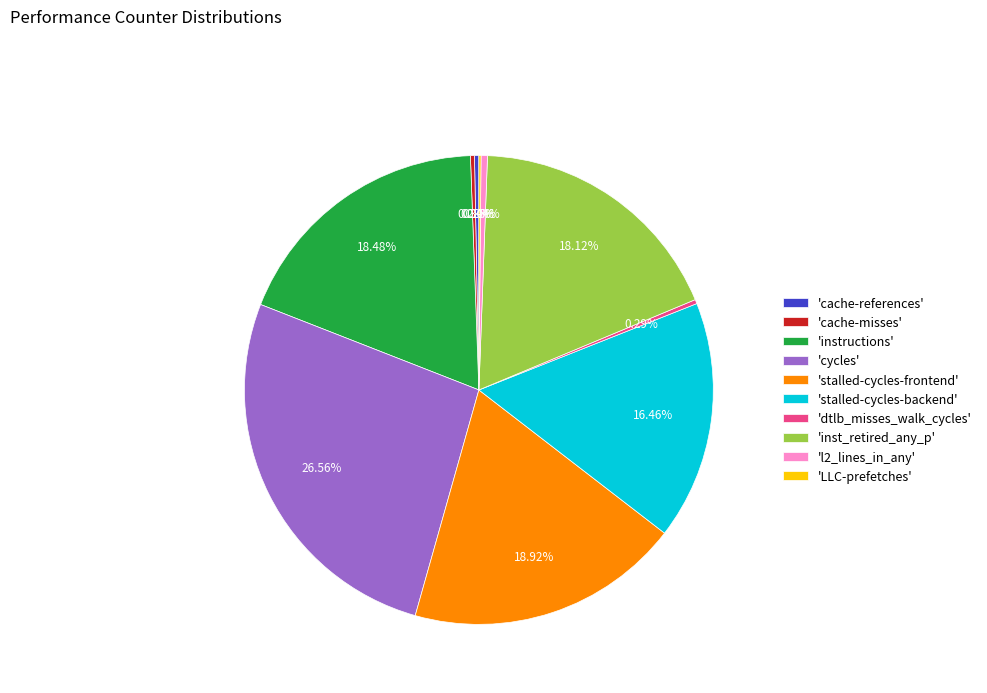

What is the largest slice in the pie chart?

'cycles'